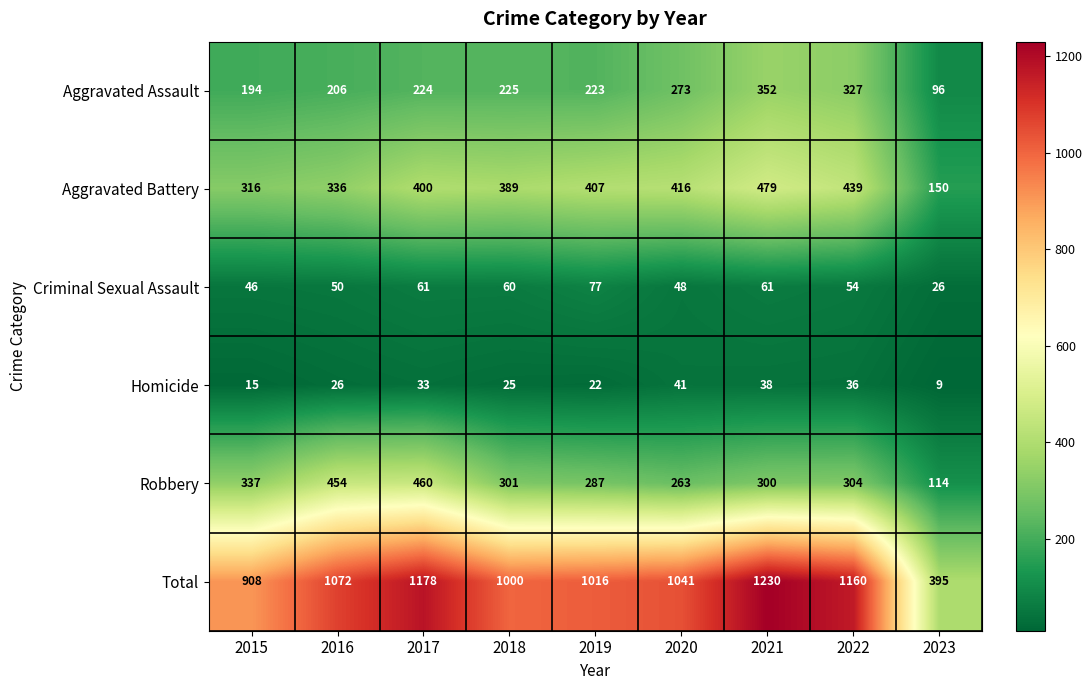

What is the difference between the second highest and second lowest values in the Robbery series?

191